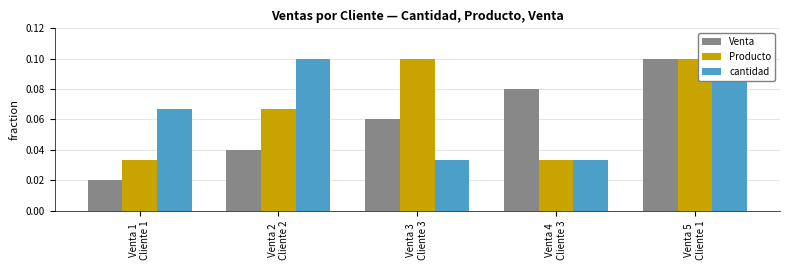

Between Venta 2
Cliente 2 and Venta 5
Cliente 1, which is larger?

Venta 5
Cliente 1